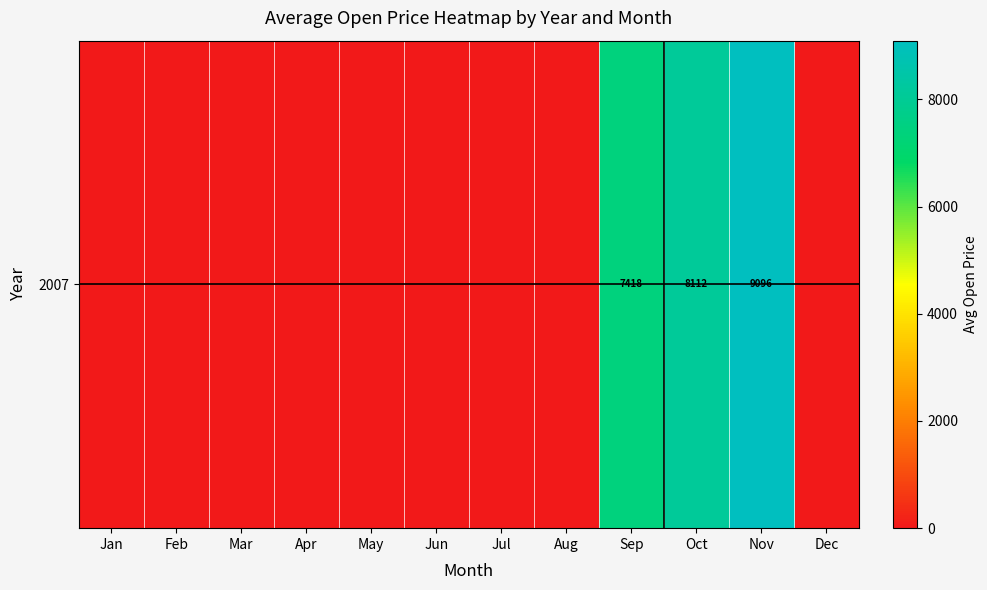

What is the maximum value shown in the chart?

9096.4